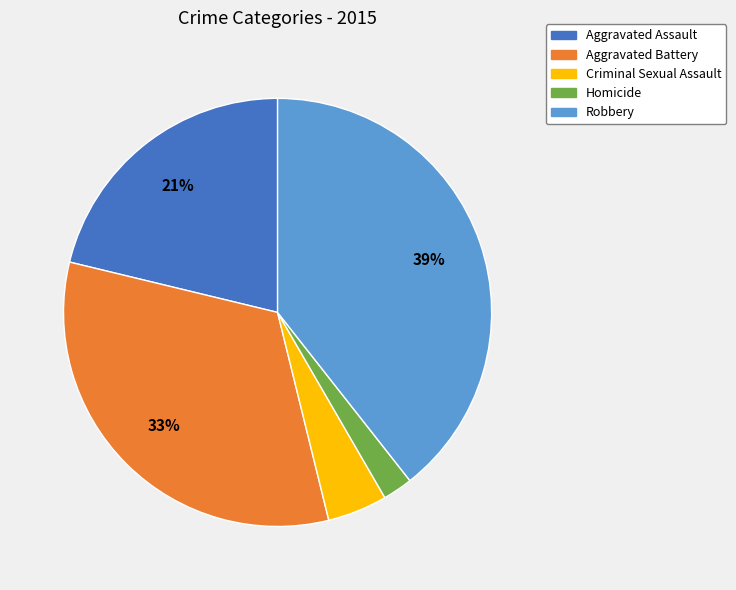

To the nearest percent, what is the average slice percentage?

20%